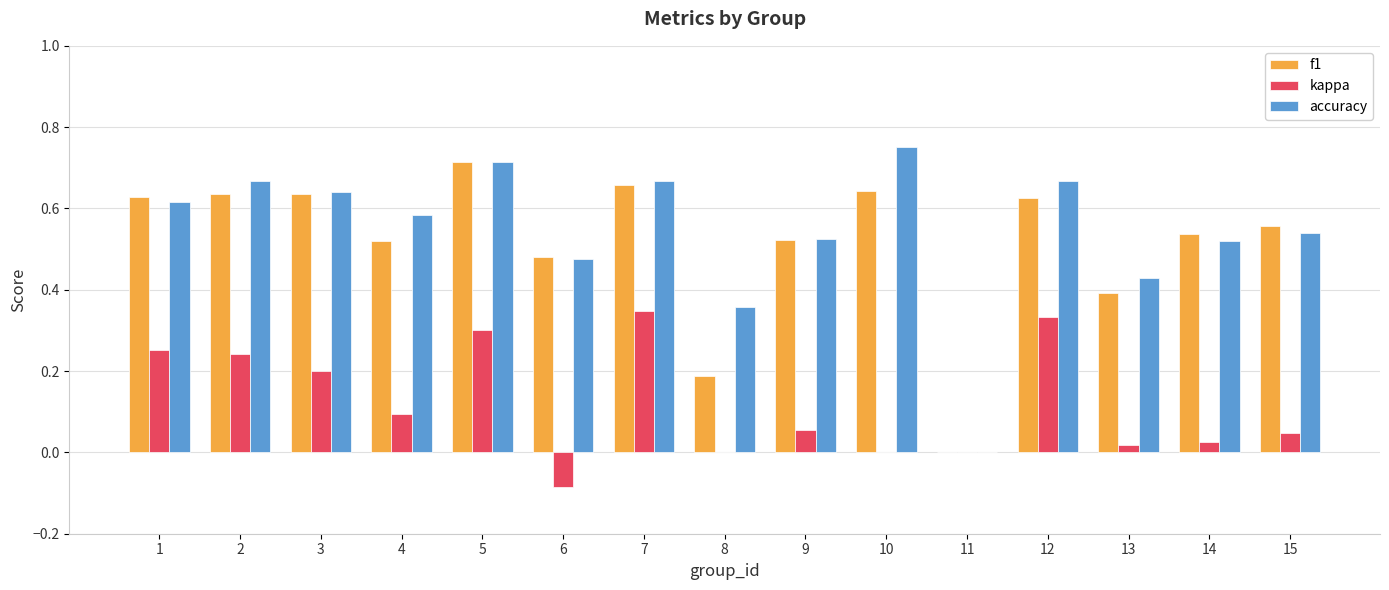

What is the total value across all series at 1?

1.5